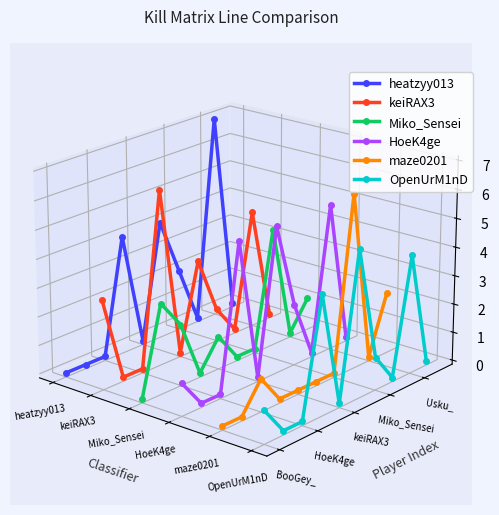

In Miko_Sensei, how many points are lower than both neighbors (excluding endpoints)?

3